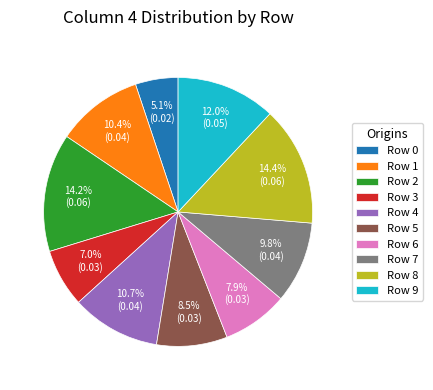

What percentage do Row 2 and Row 5 together represent?

22.7%